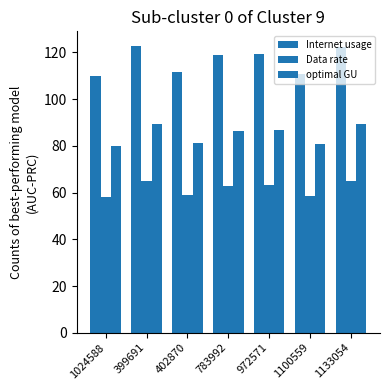

Does the chart contain any negative values?

No